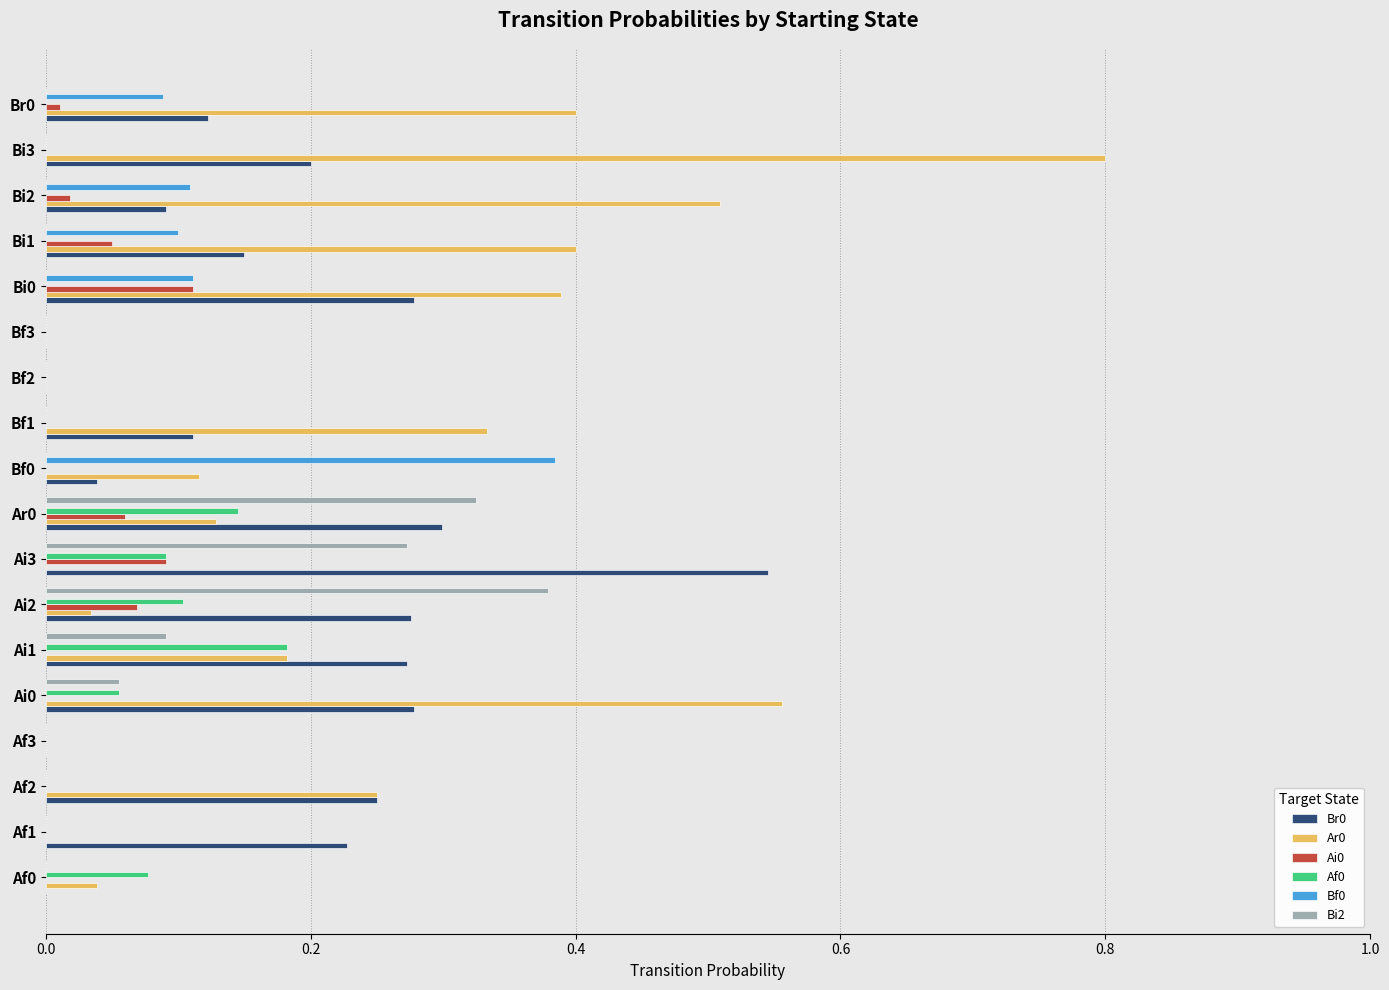

What is the sum of all Af0 values?

0.7